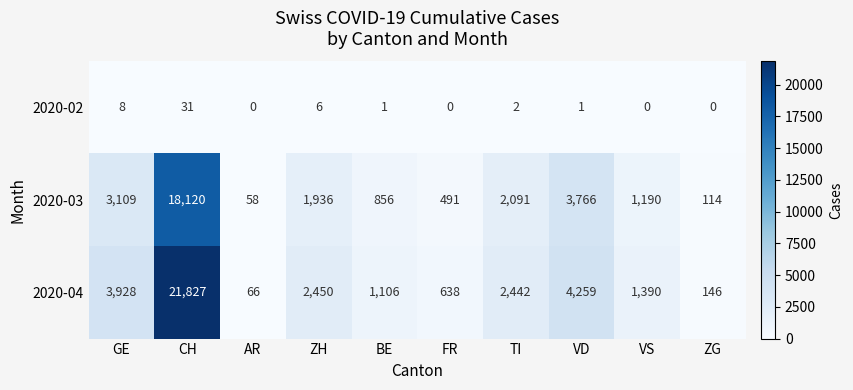

Rank the series by their maximum value, from highest to lowest.

2020-04, 2020-03, 2020-02